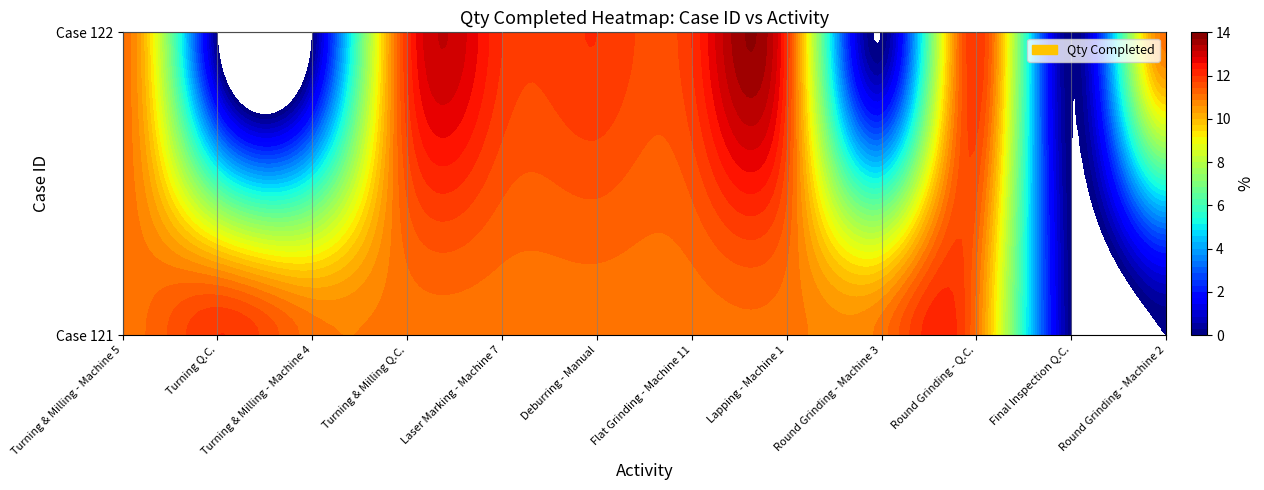

What is the total value across all series at Lapping - Machine 1?

23